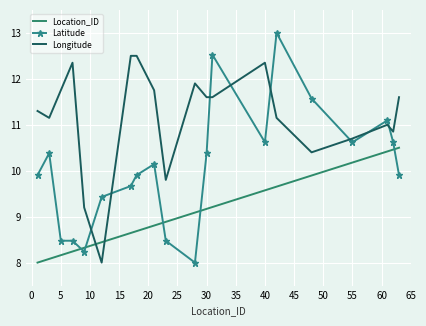

True or false: Longitude and Location_ID cross at least once.

True